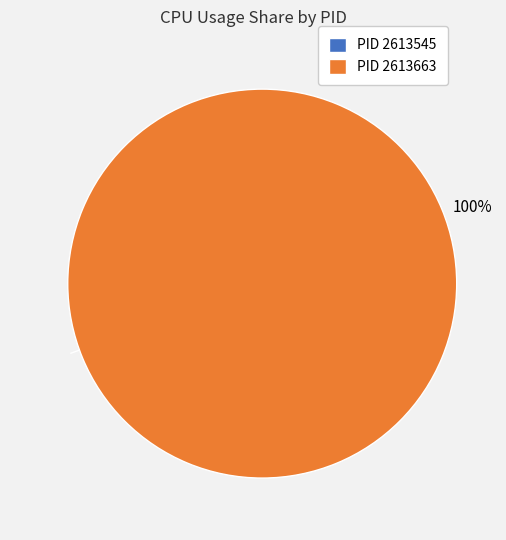

To the nearest percent, what percentage of the pie is PID 2613663?

100%